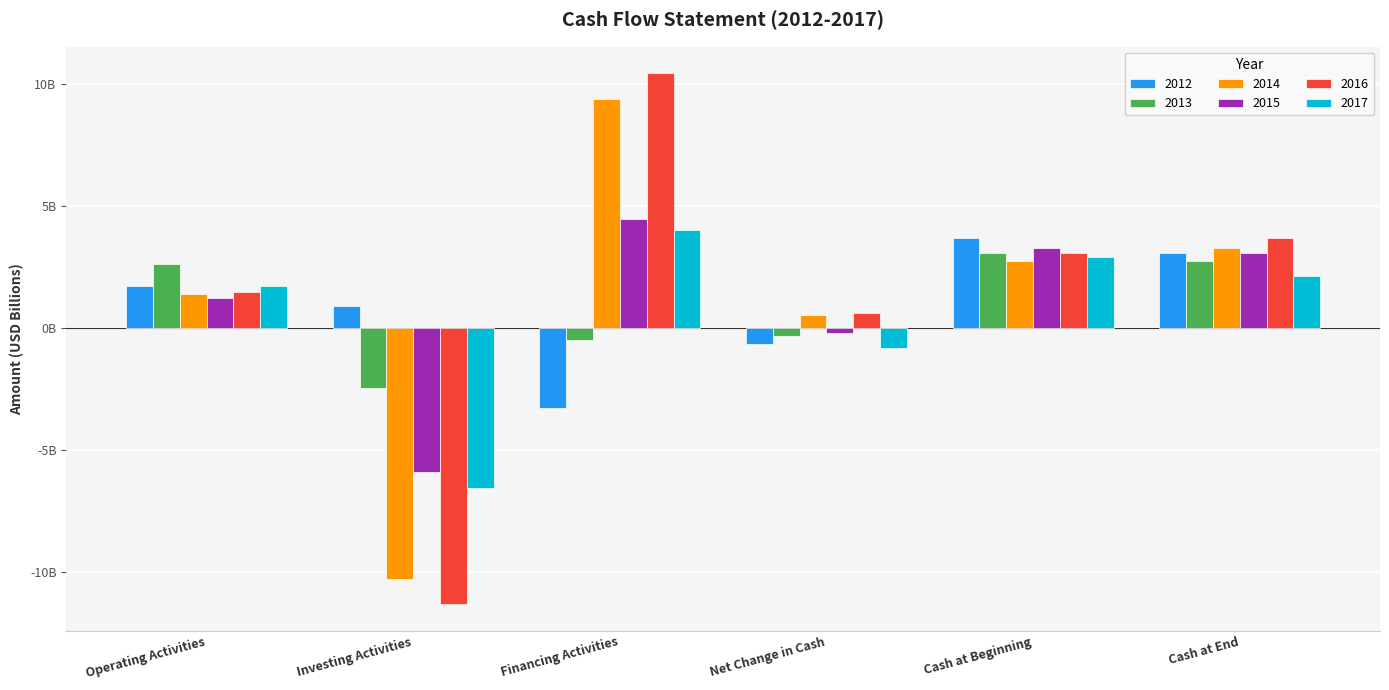

Are the bars horizontal?

No